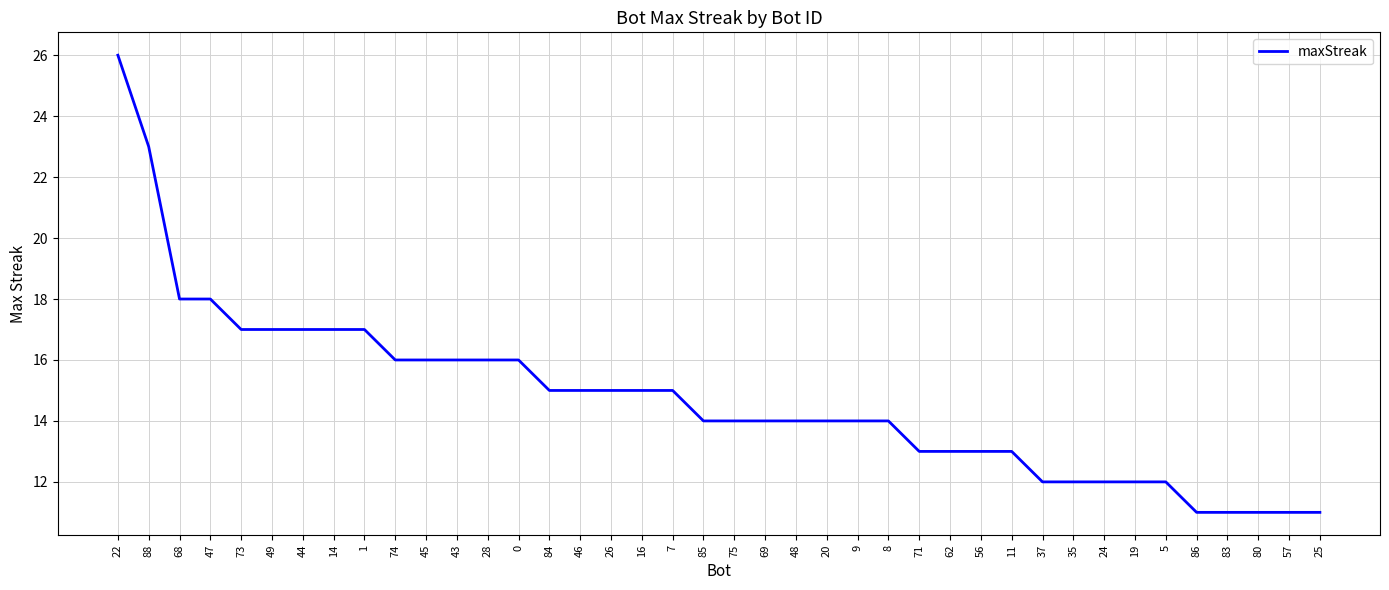

Is this an area chart (filled region under the line)?

No